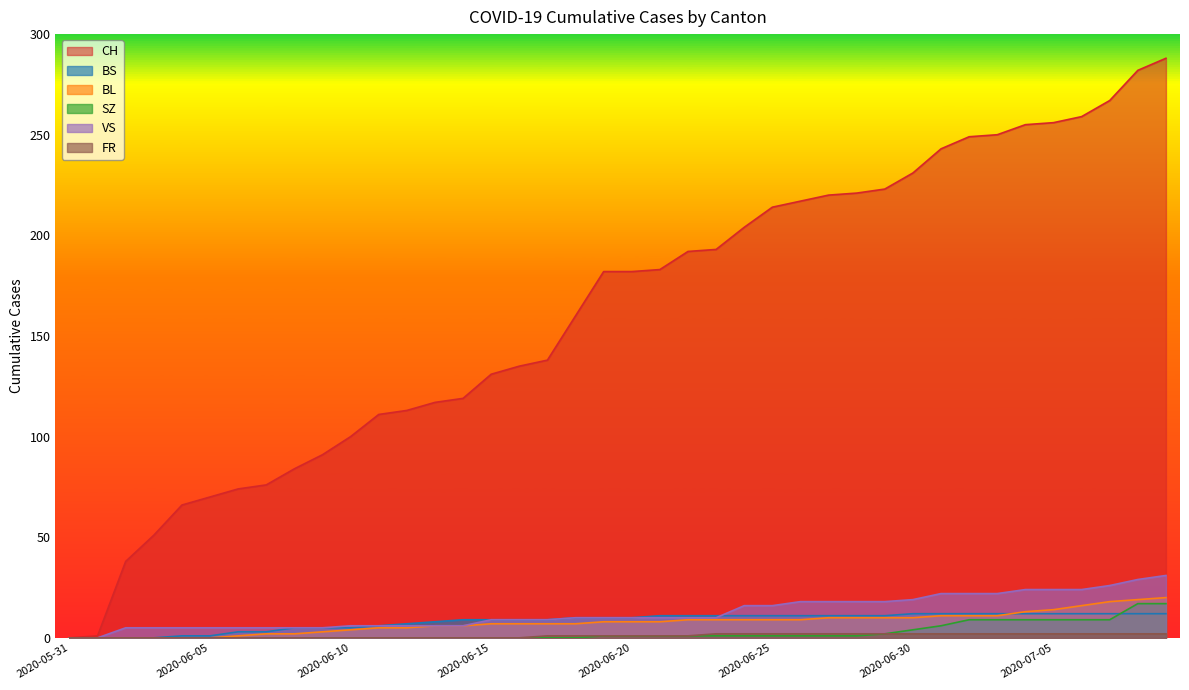

What is the sum of the FR values at 2020-06-12 and 2020-07-09?

2